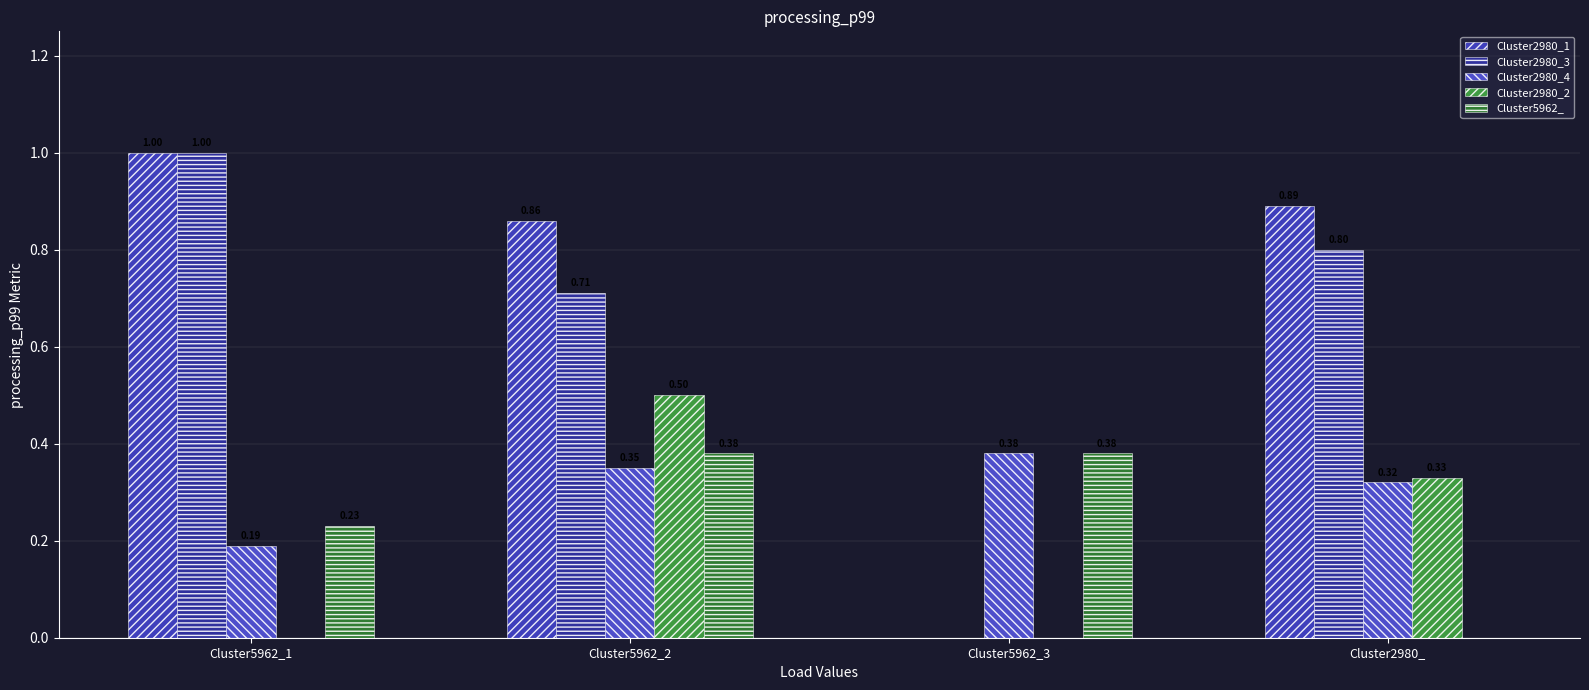

What is the total value across all series at Cluster5962_2?

2.8